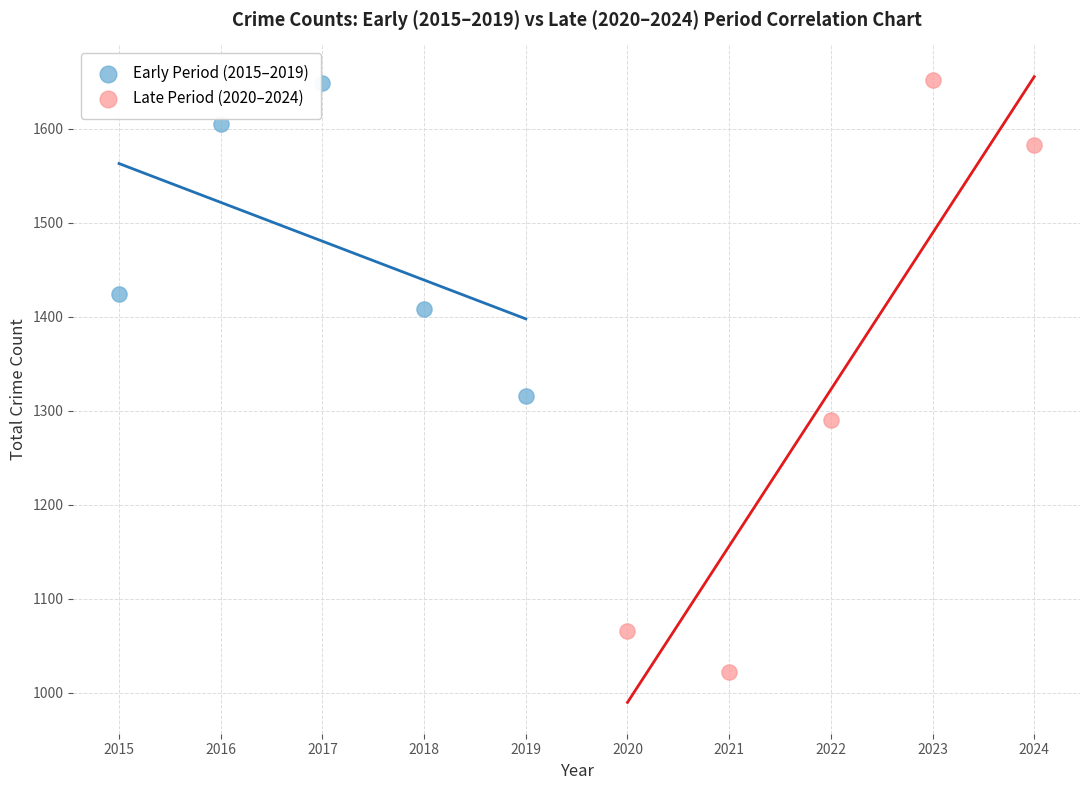

What are all the series names shown in the legend?

Early Period (2015–2019), Late Period (2020–2024)